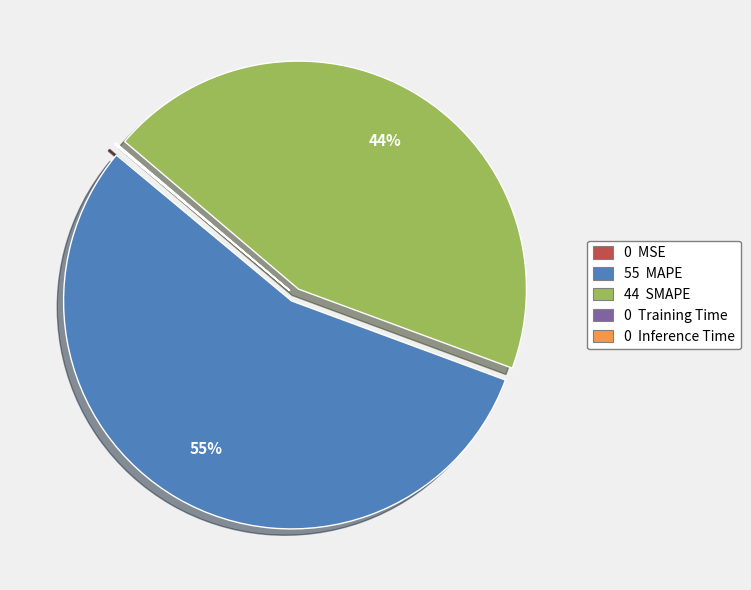

Is there any slice that represents more than half of the pie?

Yes